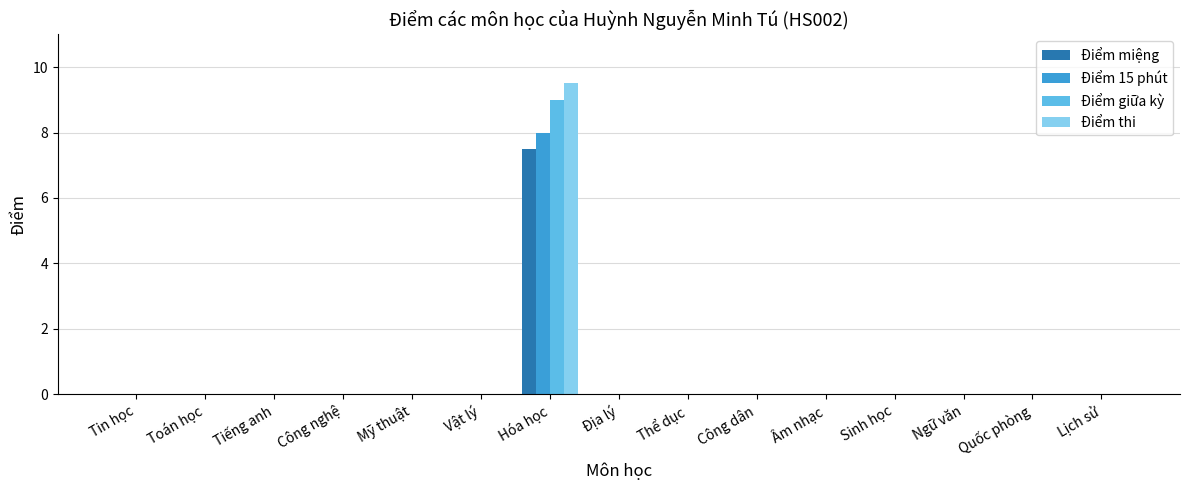

What are all the series names shown in the legend?

Điểm miệng, Điểm 15 phút, Điểm giữa kỳ, Điểm thi